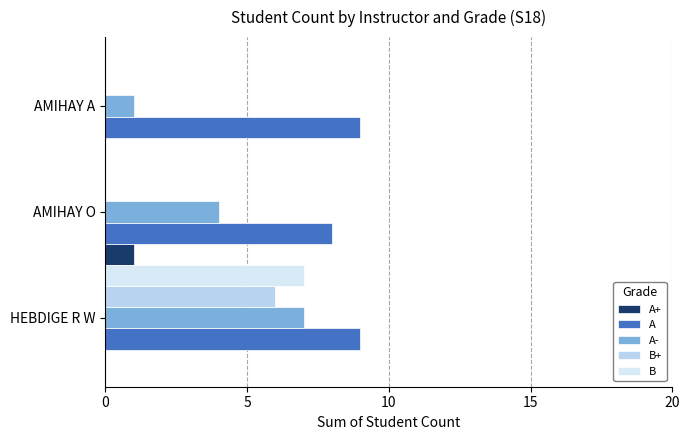

What value does the B+ series have at HEBDIGE R W?

6